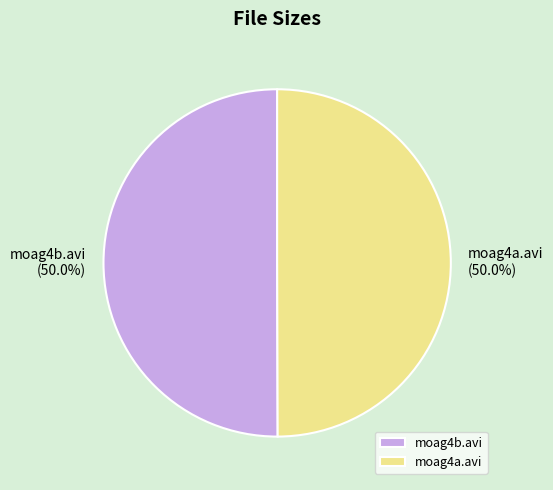

What is the ratio of the value at moag4b.avi to the value at moag4a.avi?

1.0